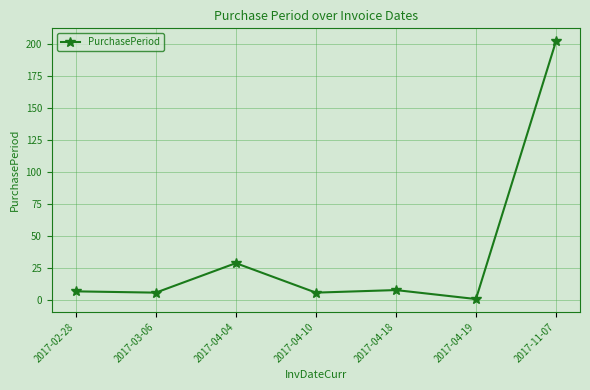

Does the chart display data point markers on the line(s)?

Yes